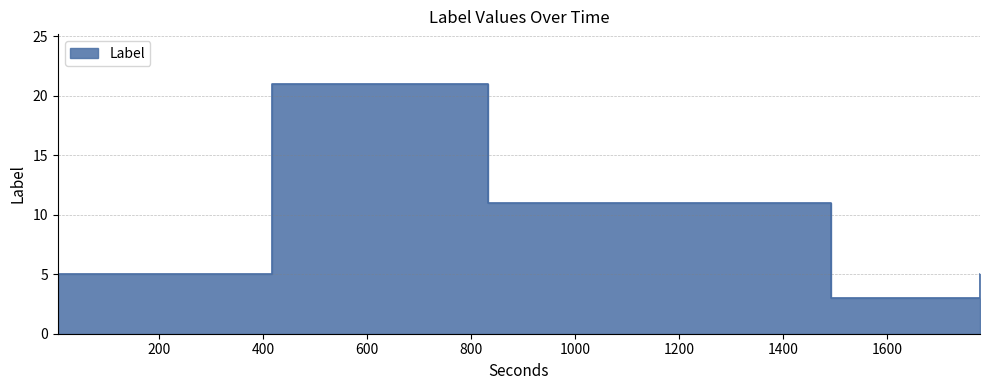

How many interior local valleys (lower than both neighbors) does the data have?

1